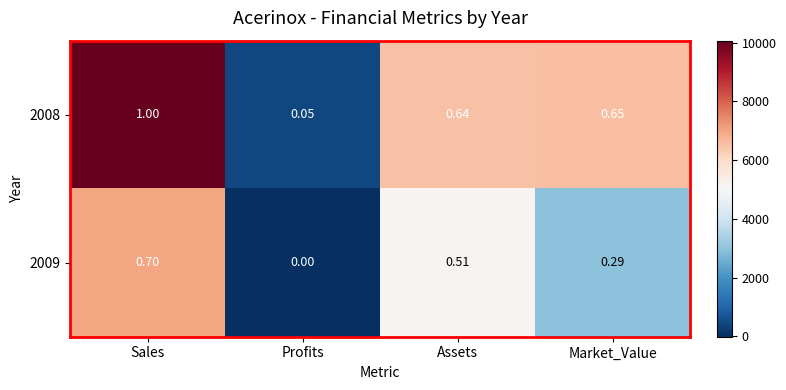

Rank the series at Sales from lowest to highest value.

2009, 2008